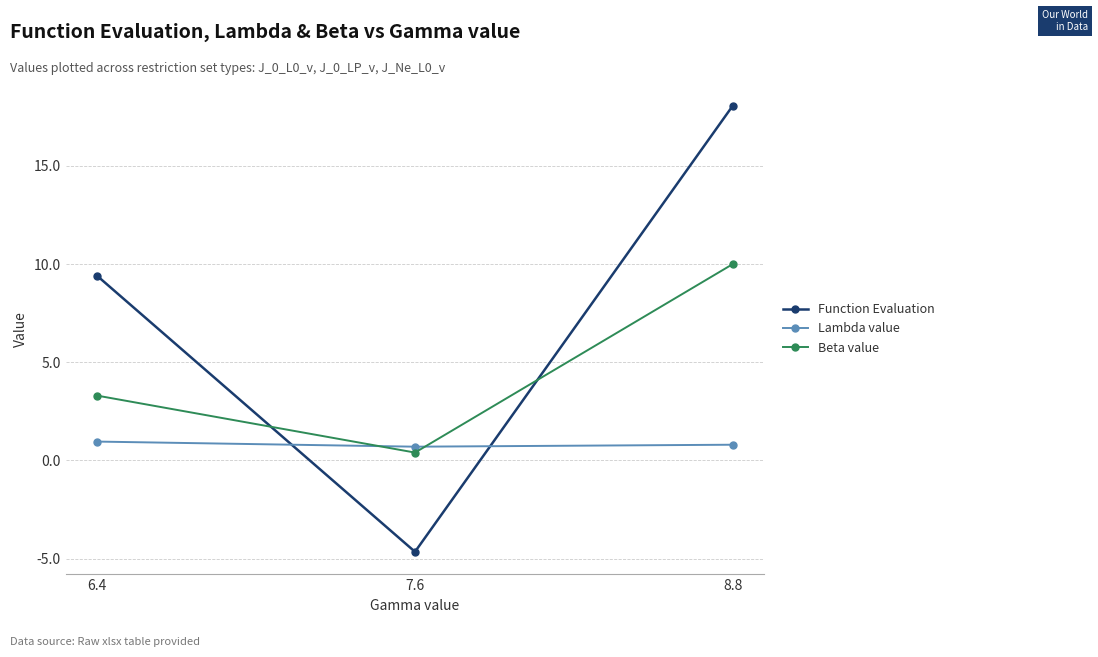

What is the label of the 2nd point from the left?

7.6